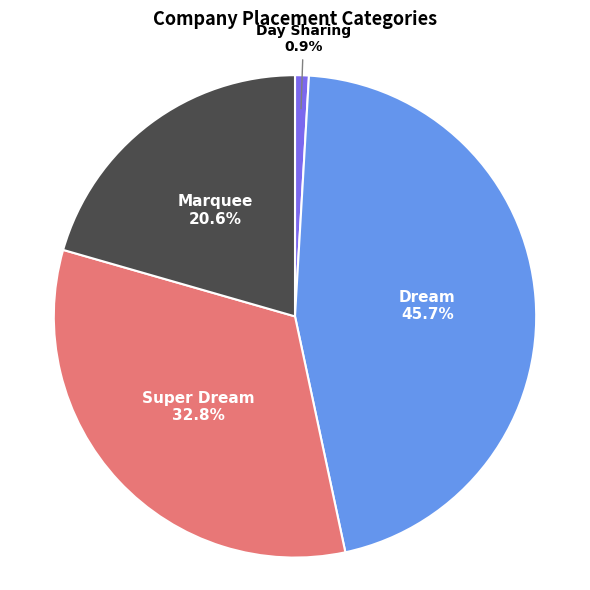

To the nearest percent, what is the difference between the largest and smallest slice percentages?

45%